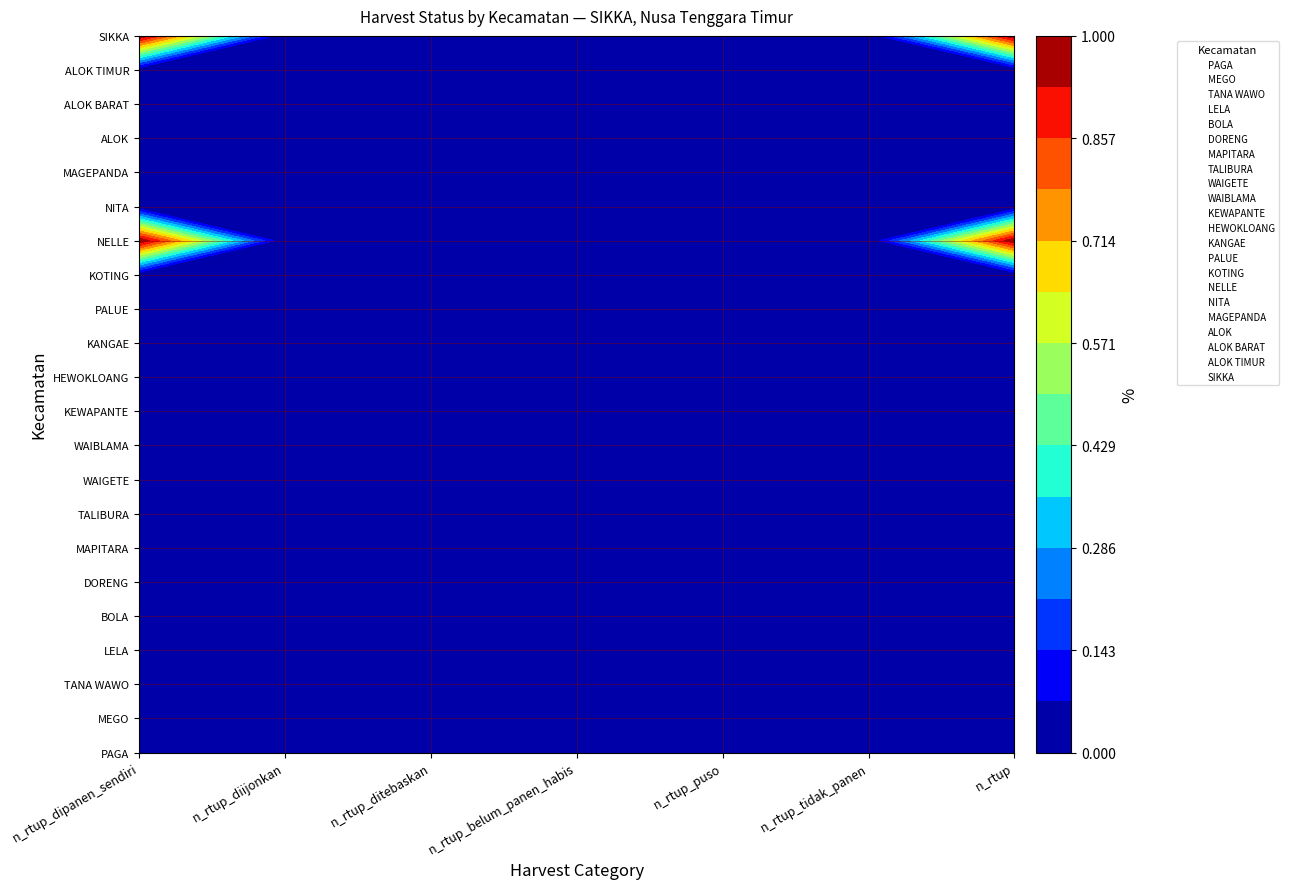

Rank the series at n_rtup_diijonkan from highest to lowest value.

SIKKA, ALOK TIMUR, ALOK BARAT, ALOK, MAGEPANDA, NITA, NELLE, KOTING, PALUE, KANGAE, HEWOKLOANG, KEWAPANTE, WAIBLAMA, WAIGETE, TALIBURA, MAPITARA, DORENG, BOLA, LELA, TANA WAWO, MEGO, PAGA